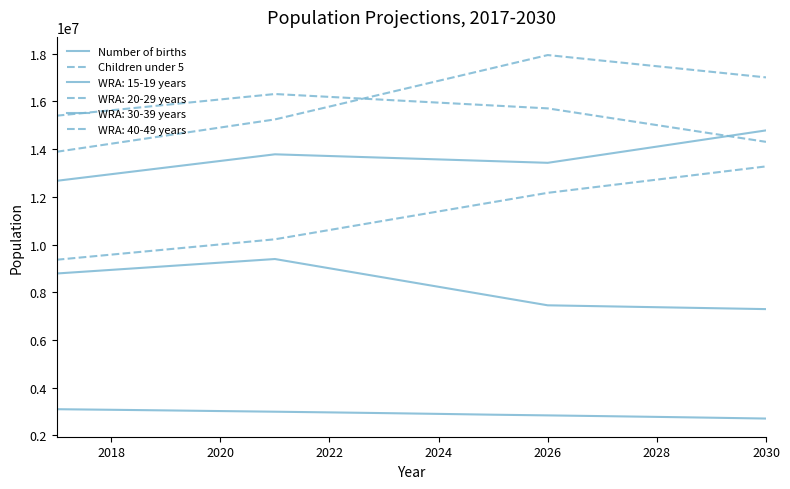

How many distinct data groups are displayed?

6